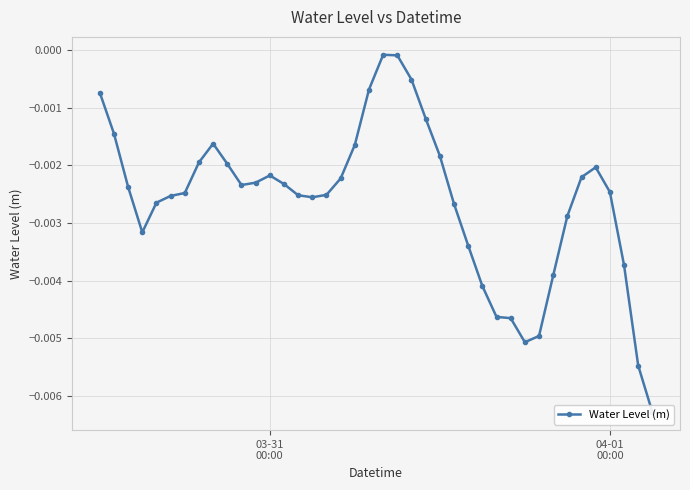

How many lines are shown in the chart?

1